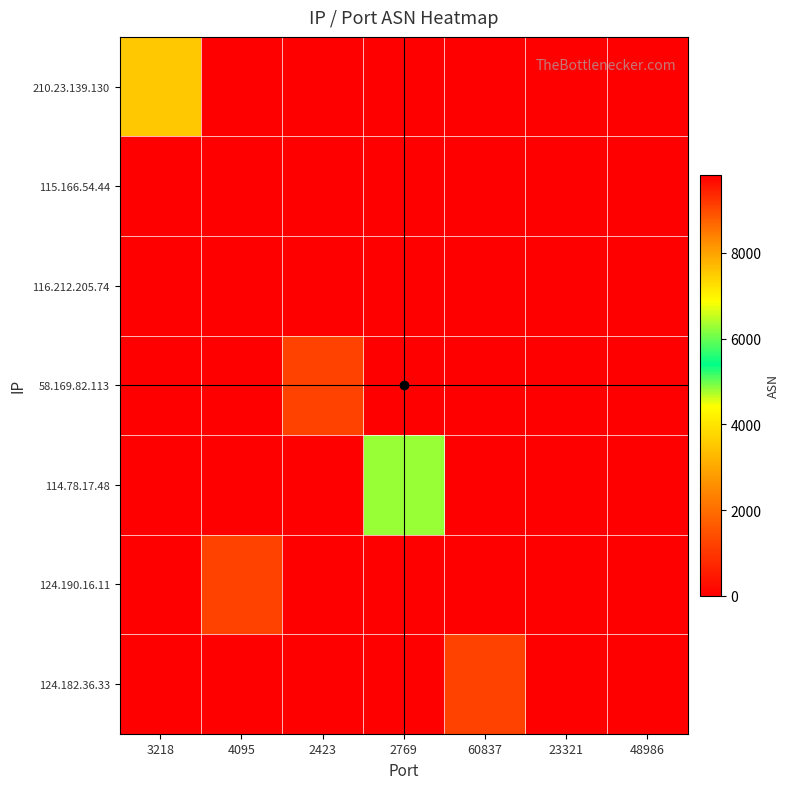

How many series are shown in this chart?

7